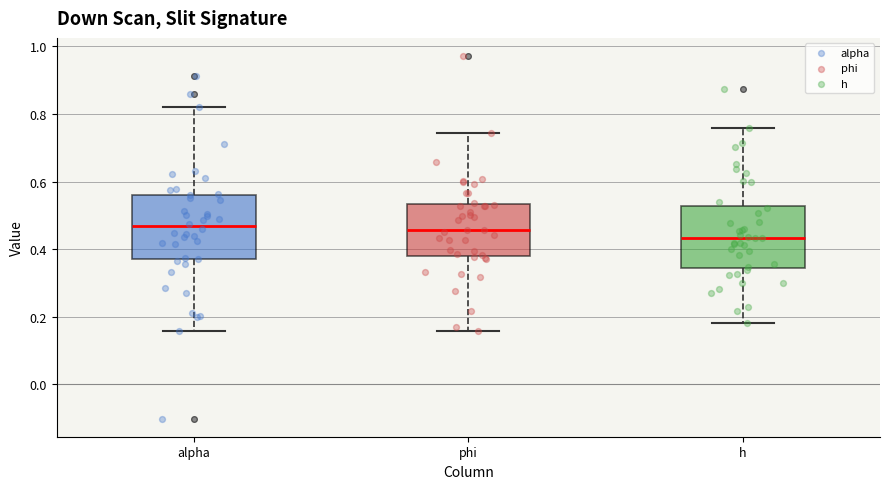

Reading left to right, transcribe this box plot: for each box, give where its median line is, the range the box spans, and where its two whiskers end, as read against the y-axis. The values are not printed on the chart, so give them approximately, as read against the axis.

alpha: median 0.46, box 0.36 to 0.56, whiskers 0.16 to 0.82
phi: median 0.46, box 0.38 to 0.54, whiskers 0.16 to 0.74
h: median 0.44, box 0.34 to 0.52, whiskers 0.18 to 0.76